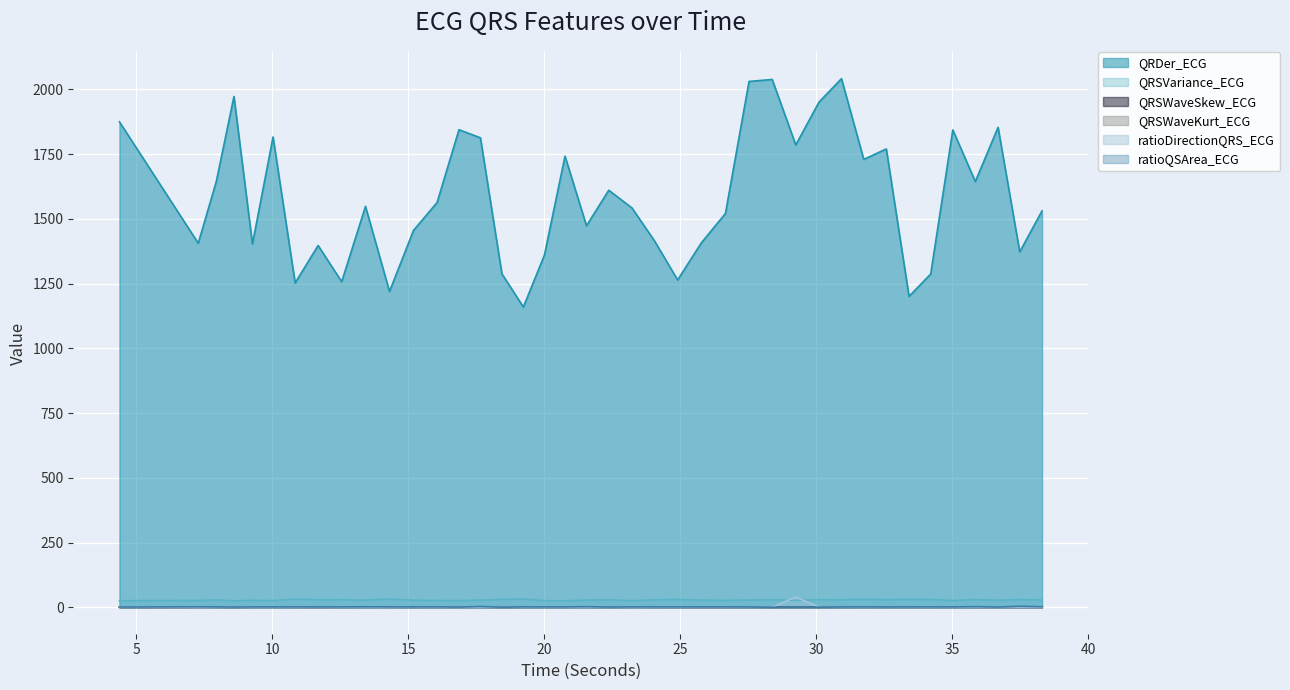

Which label corresponds to the smallest value in the chart?

28.3828125